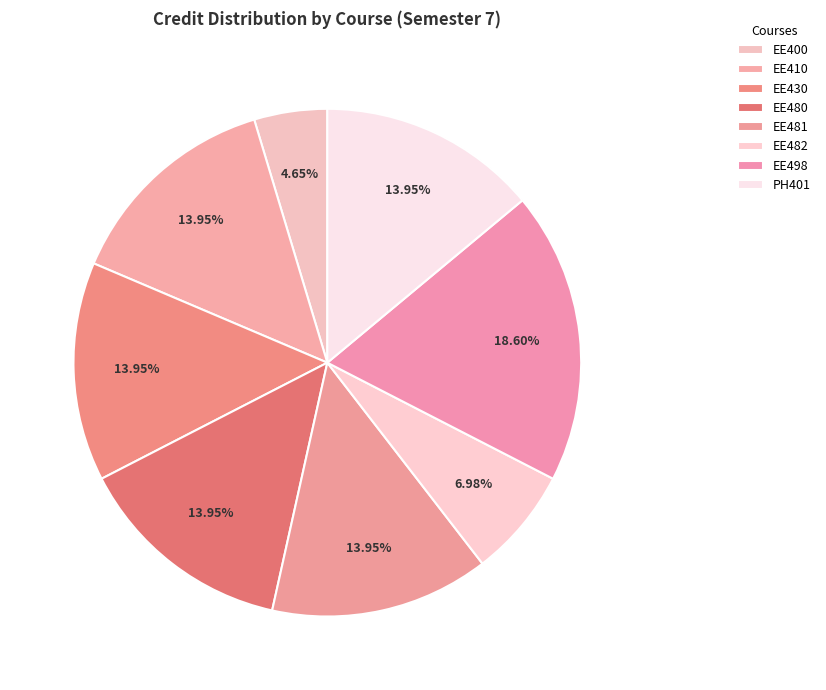

Rank the categories by value from highest to lowest.

EE498, EE410, EE430, EE480, EE481, PH401, EE482, EE400